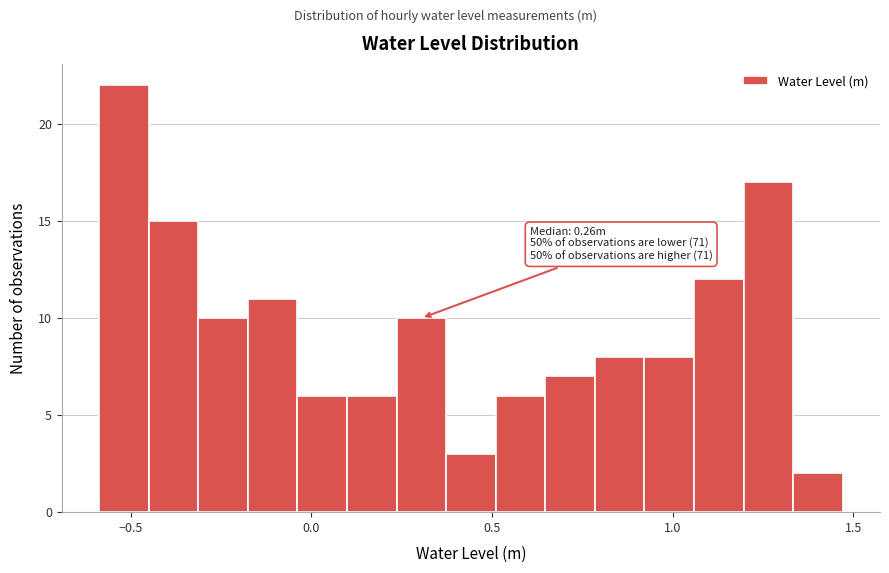

Around what value on the x-axis is the tallest bar? Give the approximate position of its centre, as read against the axis.

-0.50